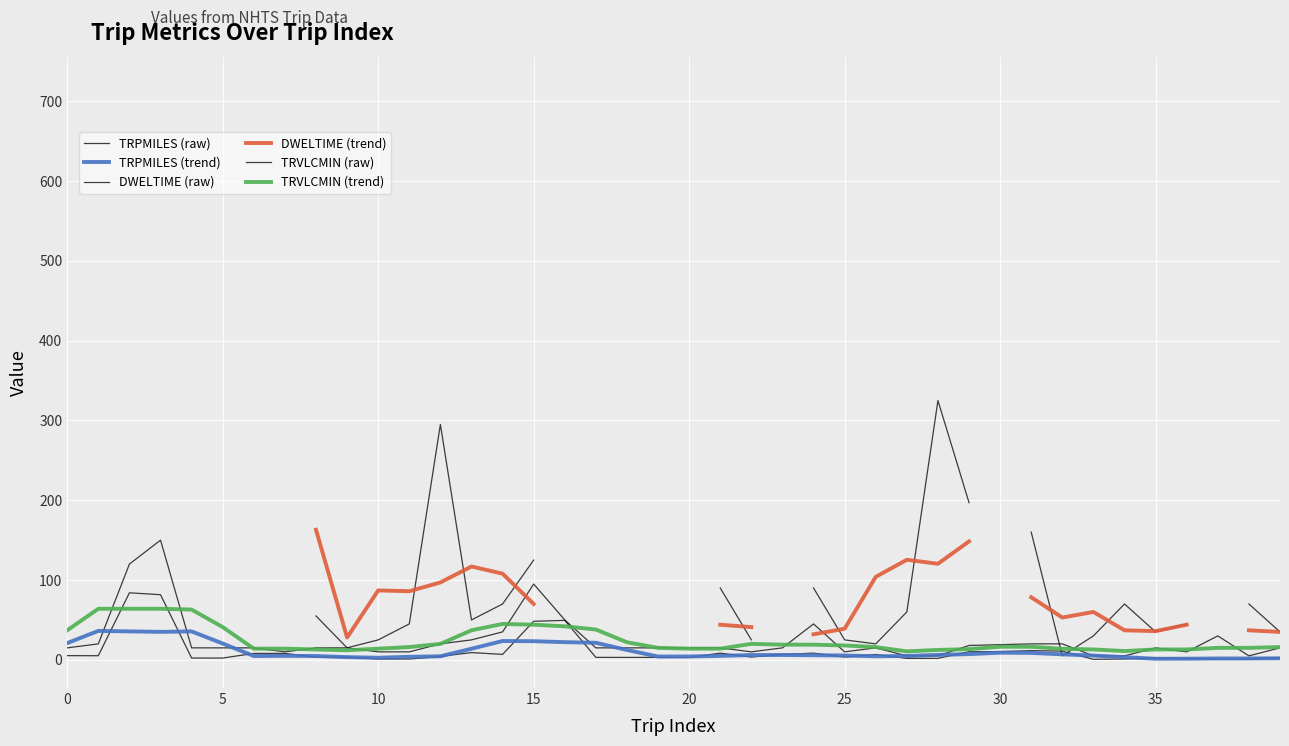

Is the value of TRPMILES (trend) at 30 greater than the value of TRVLCMIN (raw) at 13?

No